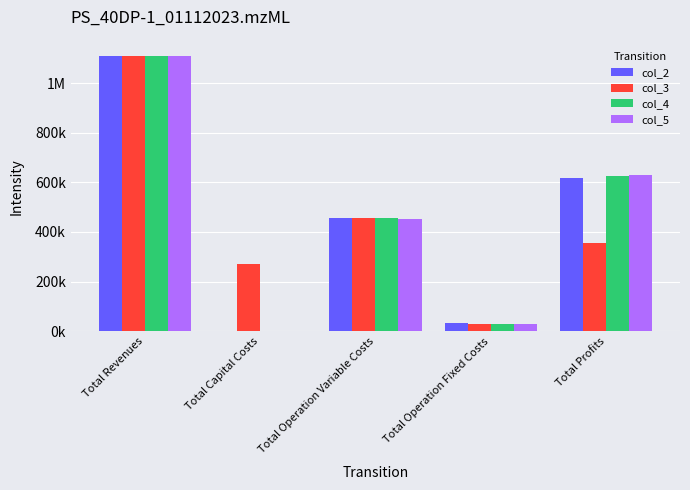

What are all the series names shown in the legend?

col_2, col_3, col_4, col_5